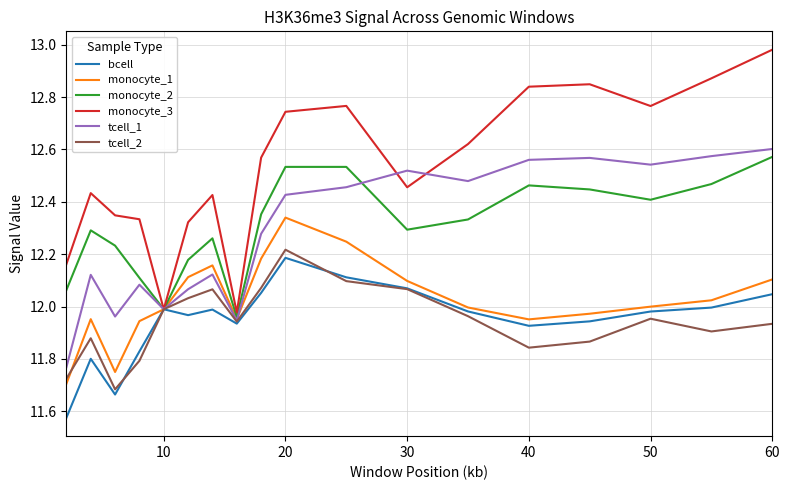

Which series has the largest range (max minus min)?

monocyte_3